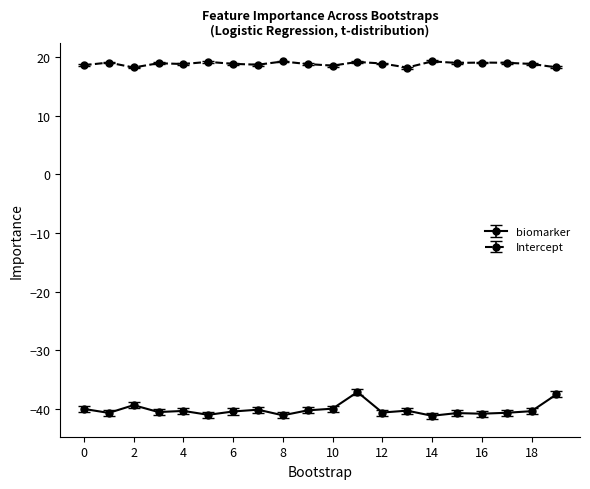

Does the chart display data point markers on the line(s)?

Yes